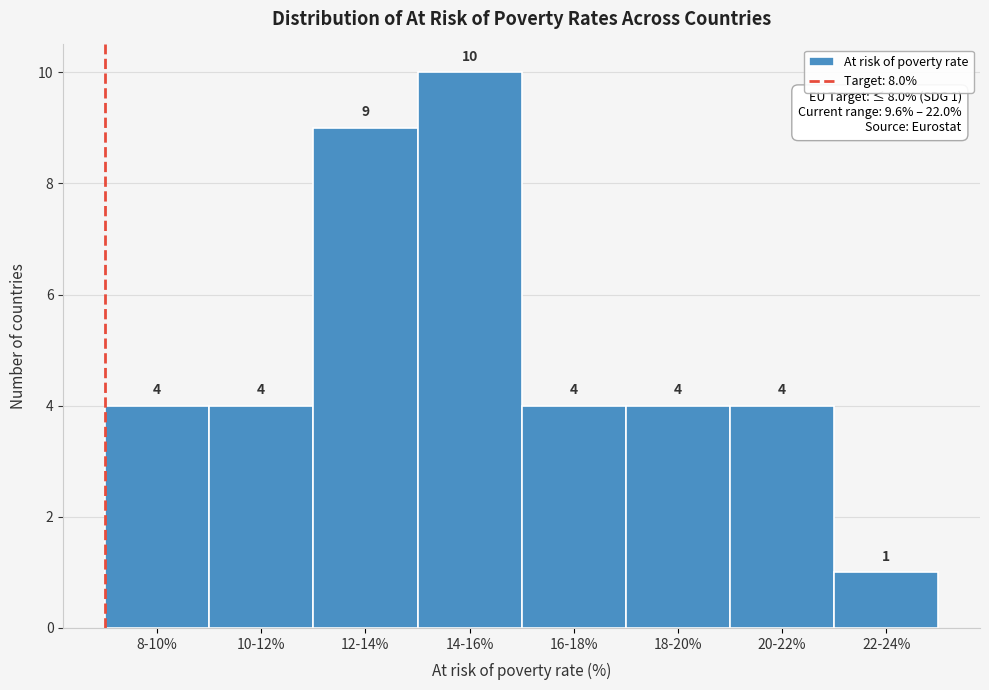

Reading left to right, extract all data points from this chart.

4	4	9	10	4	4	4	1